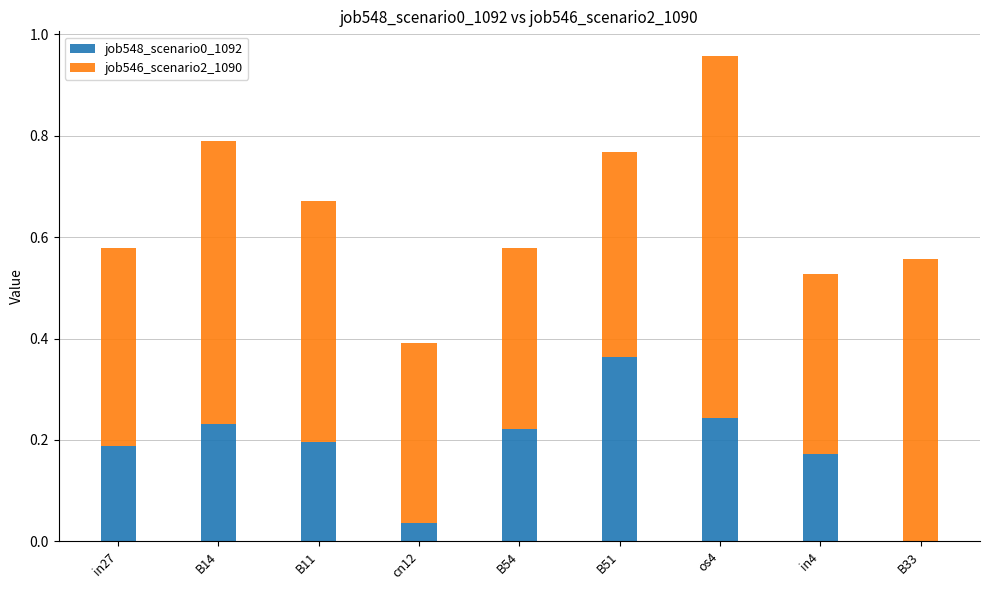

The job548_scenario0_1092 series shows 0.4 at os4. True or false?

False